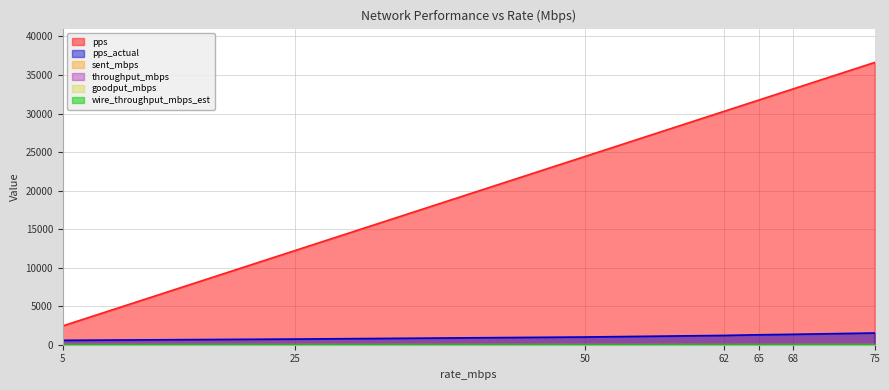

Reading right to left, extract all data points from this chart.

pps: 36621.0	33203.0	31738.0	30273.0	24414.0	12207.0	2441.0
pps_actual: 1521.4	1350.9	1289.3	1205.1	1001.0	734.1	571.8
sent_mbps: 3.1	2.8	2.6	2.5	2.0	1.5	1.2
throughput_mbps: 3.1	2.8	2.6	2.5	2.0	1.5	1.2
goodput_mbps: 3.1	2.8	2.6	2.5	2.0	1.5	1.2
wire_throughput_mbps_est: 3.6	3.2	3.1	2.9	2.4	1.7	1.4